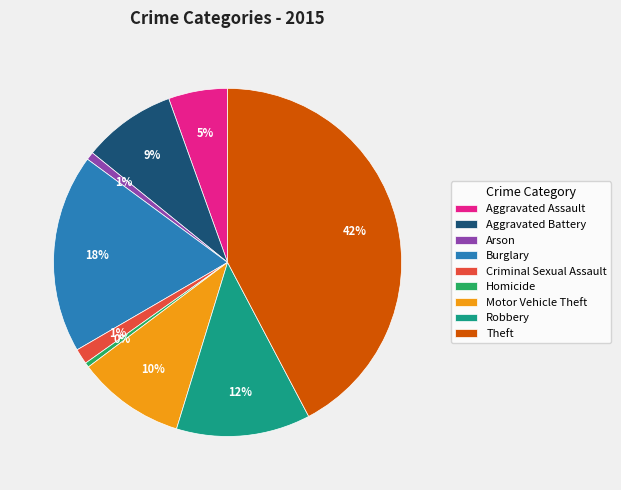

Is there a majority slice in this chart?

No